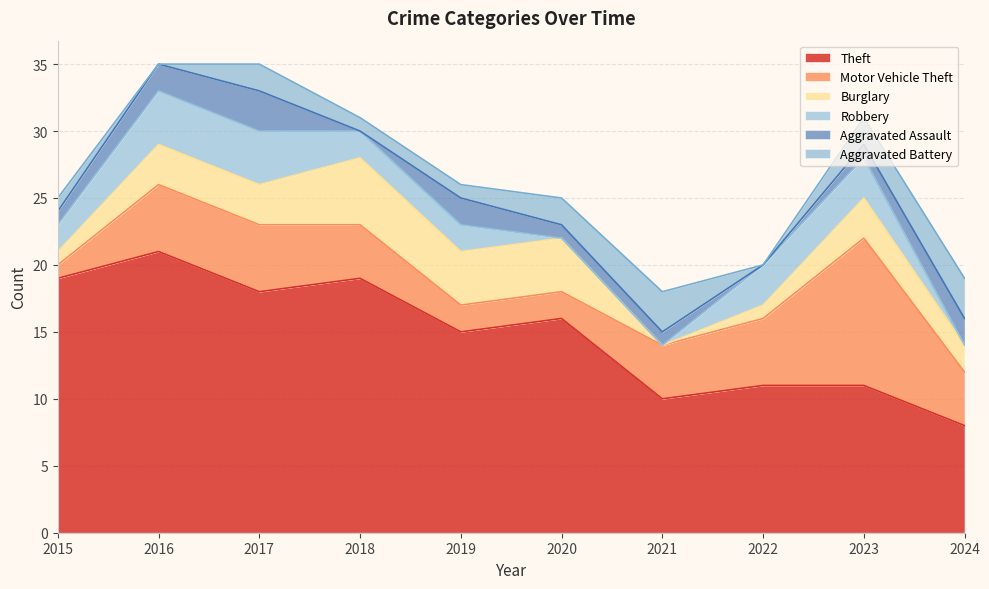

What is the total value across all series at 2024?

19